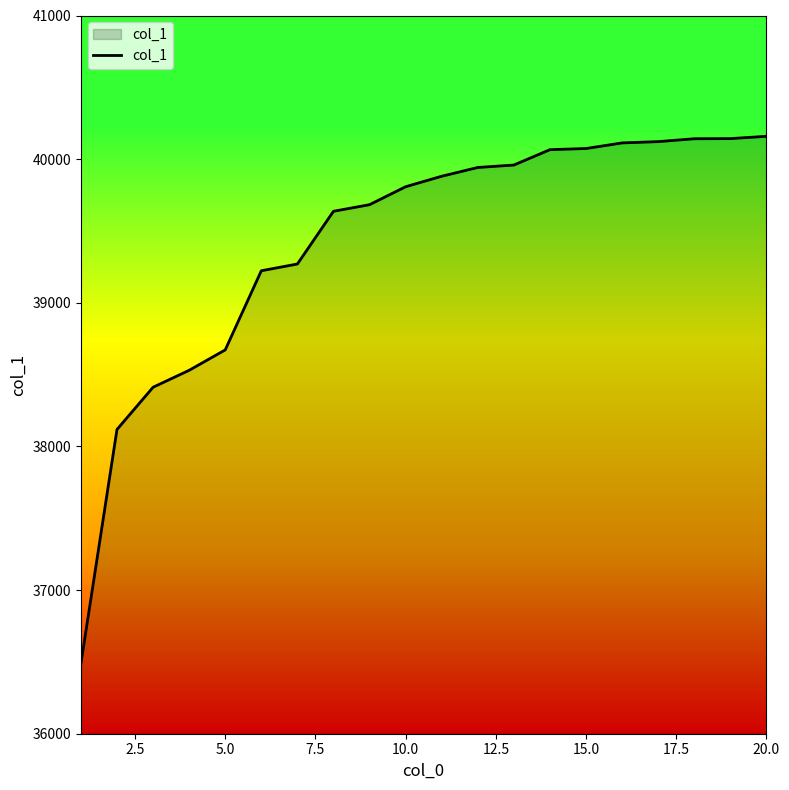

What is the minimum value for col_1?

36488